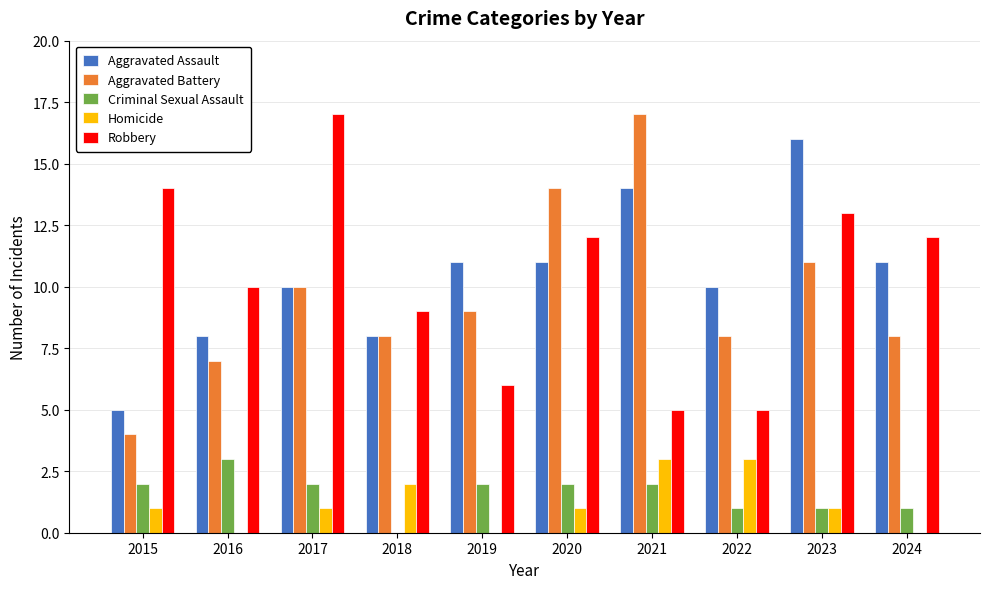

Which series changed the most between 2015 and 2024?

Aggravated Assault